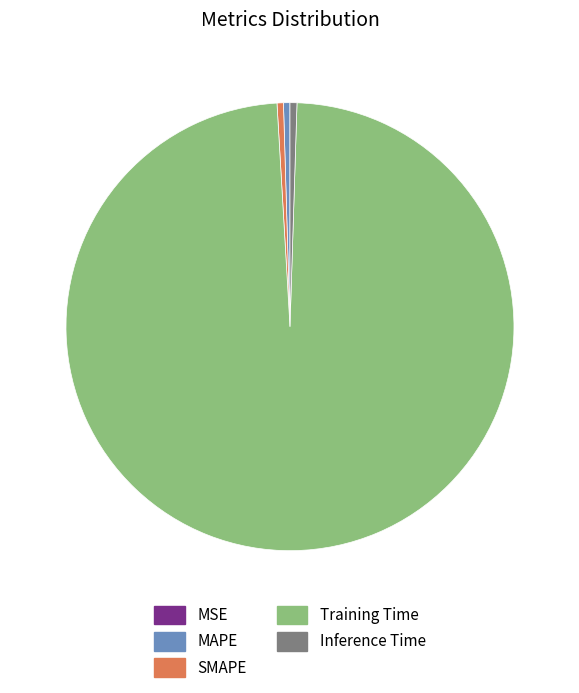

Which slice represents more than half of the pie?

Training Time